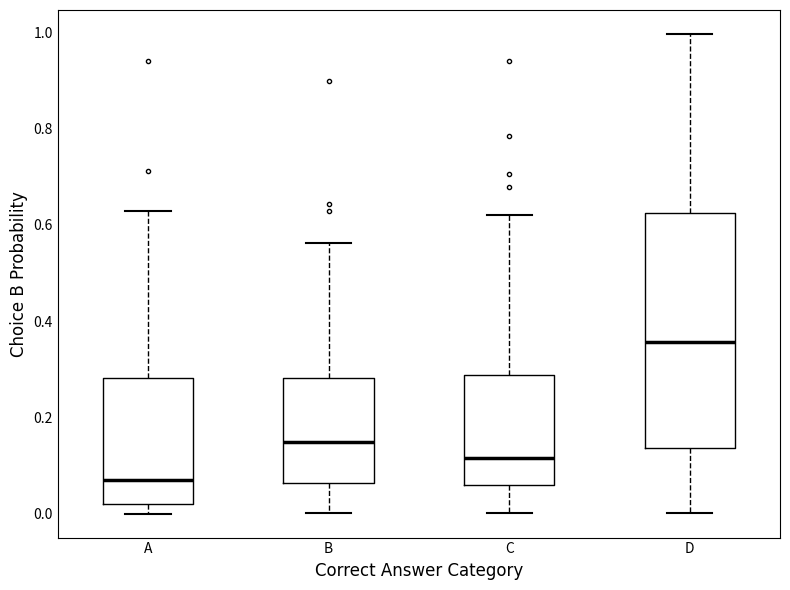

Which box's median line is the highest?

D